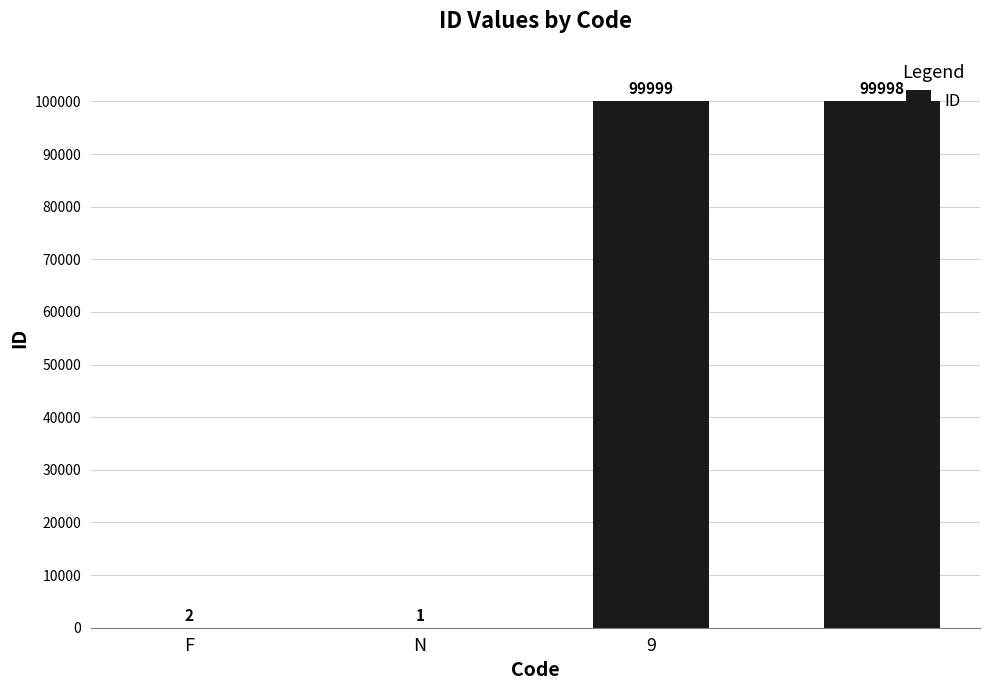

What is the sum of all values?

200000